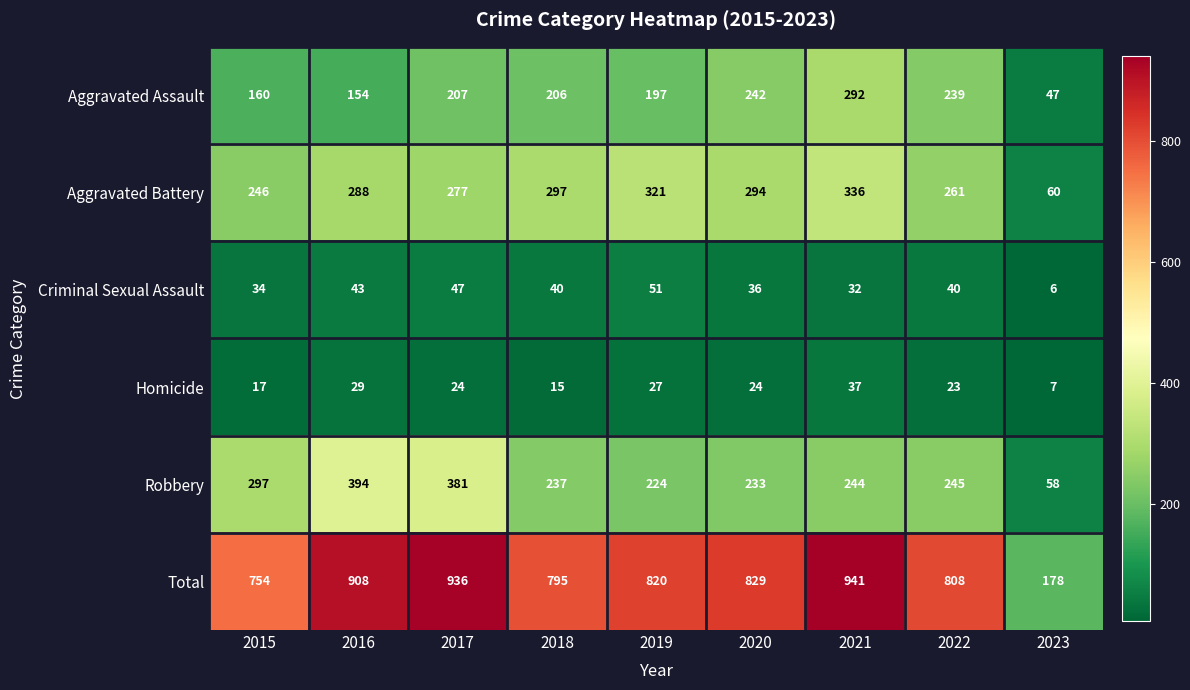

What is the spread (max minus min) of values at 2022?

785